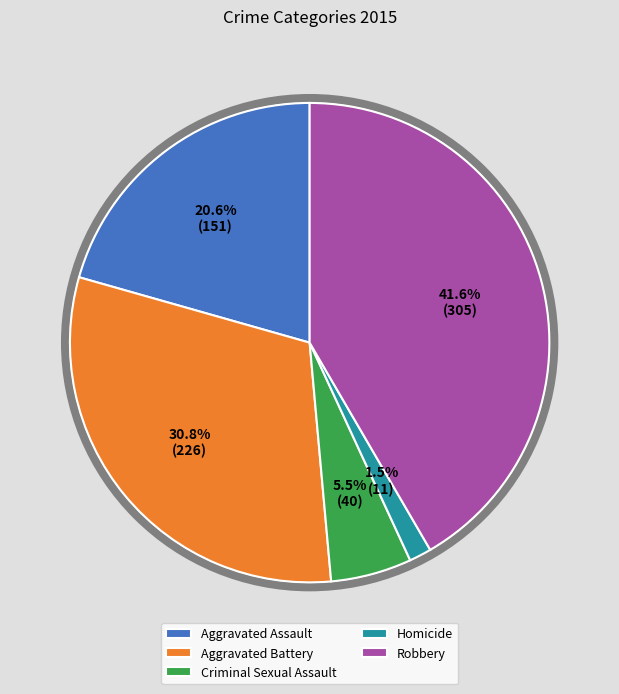

Does Aggravated Battery represent more than half of the total?

No